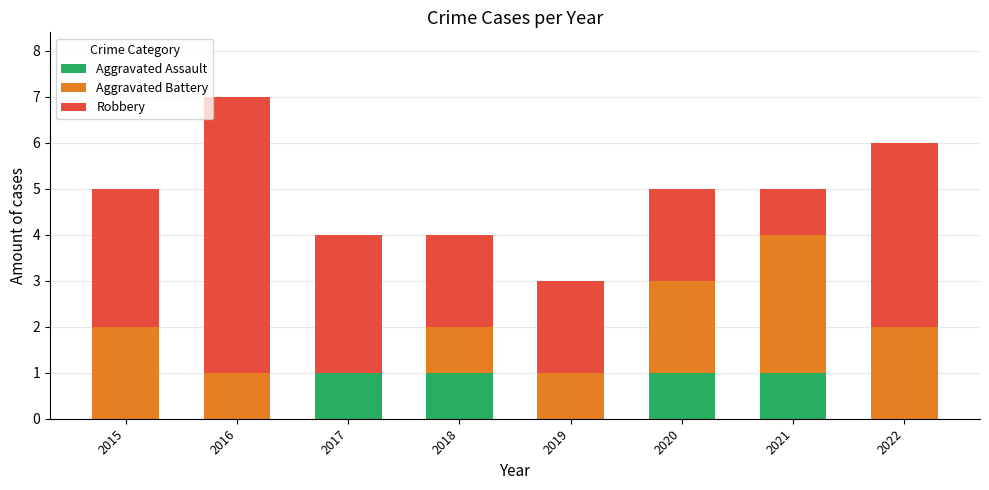

What is the total value across all series at 2015?

5